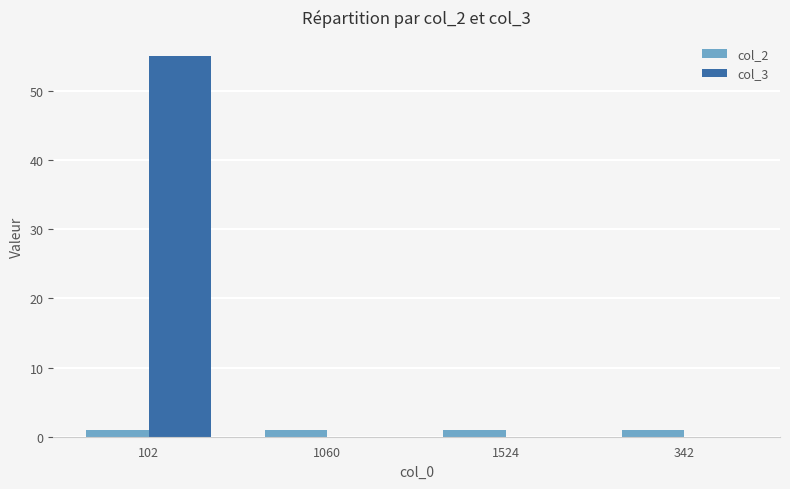

Reading left to right, extract all data points from this chart.

col_2: 102=1	1060=1	1524=1	342=1
col_3: 102=55	1060=0	1524=0	342=0